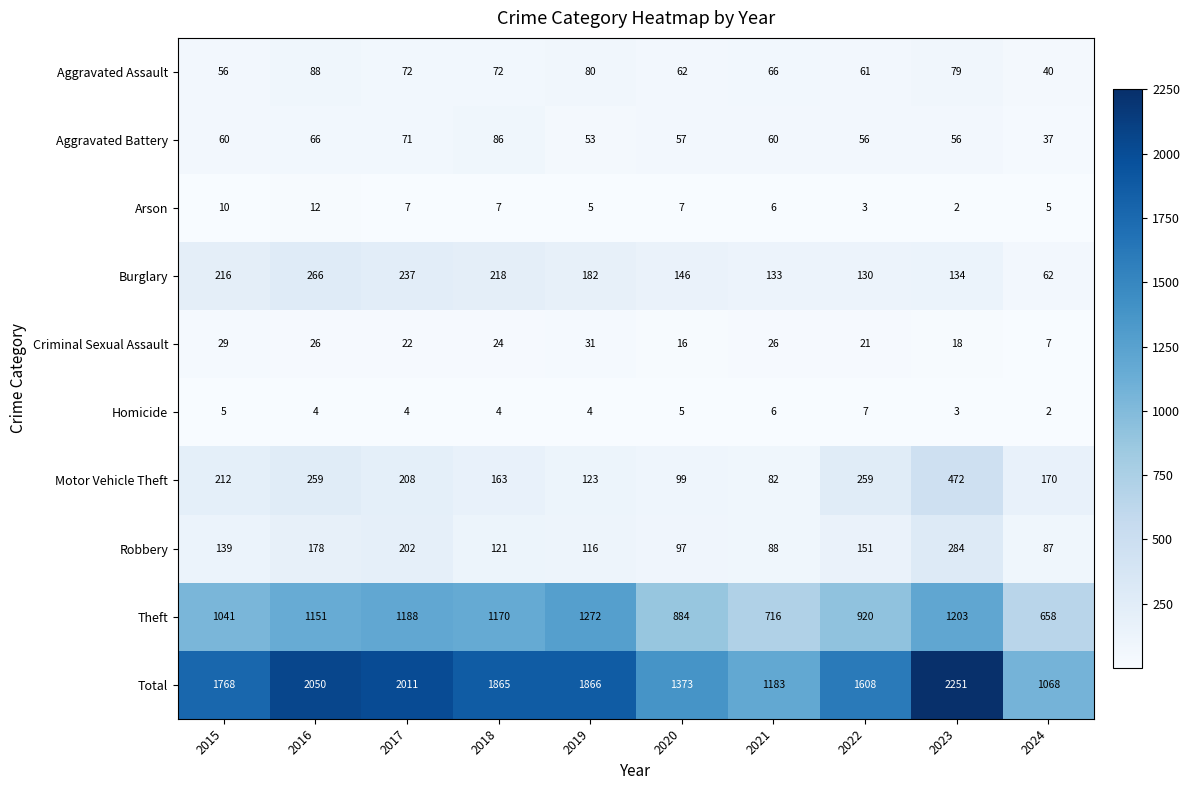

What is the average value of the Theft series?

1020